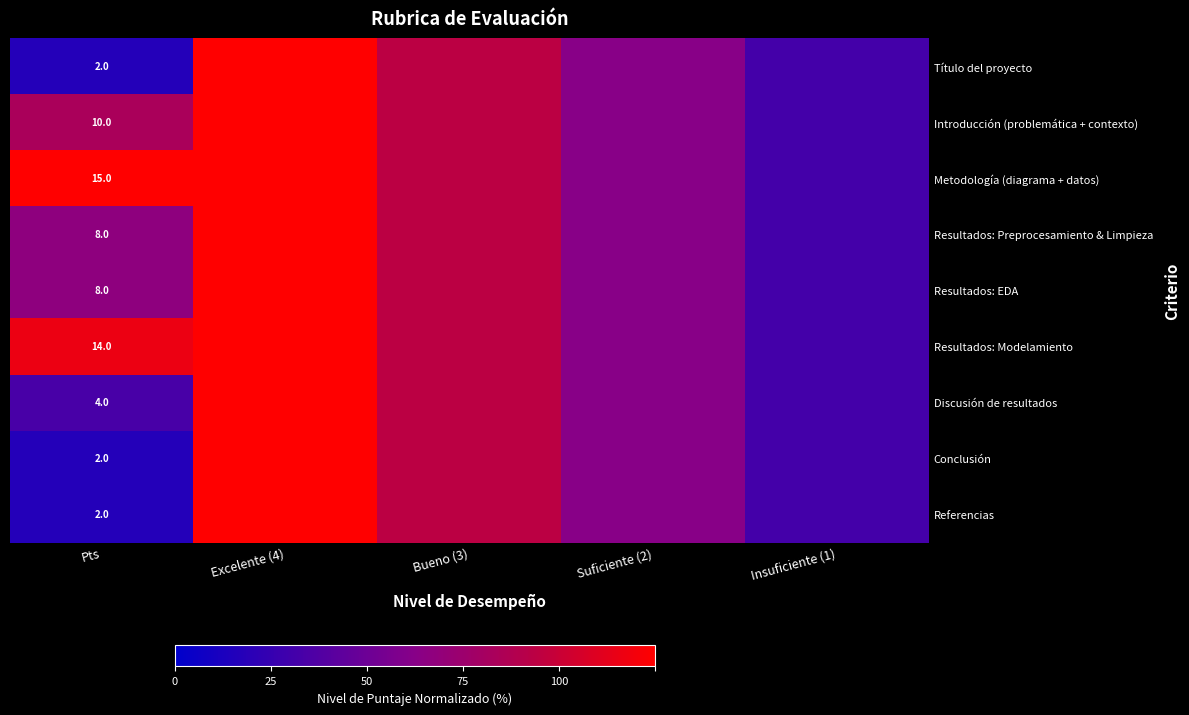

Is the value of Introducción (problemática + contexto) at Pts greater than the value of Metodología (diagrama + datos) at Pts?

No